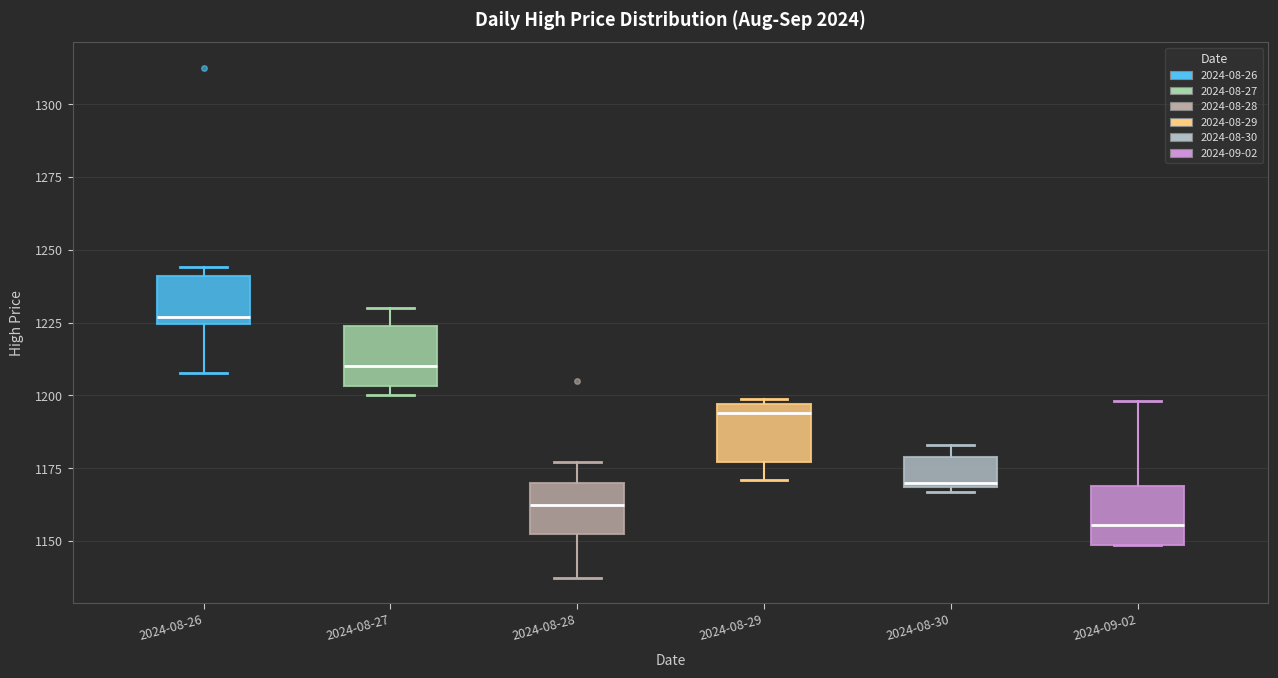

Which box has the lowest median line?

2024-09-02